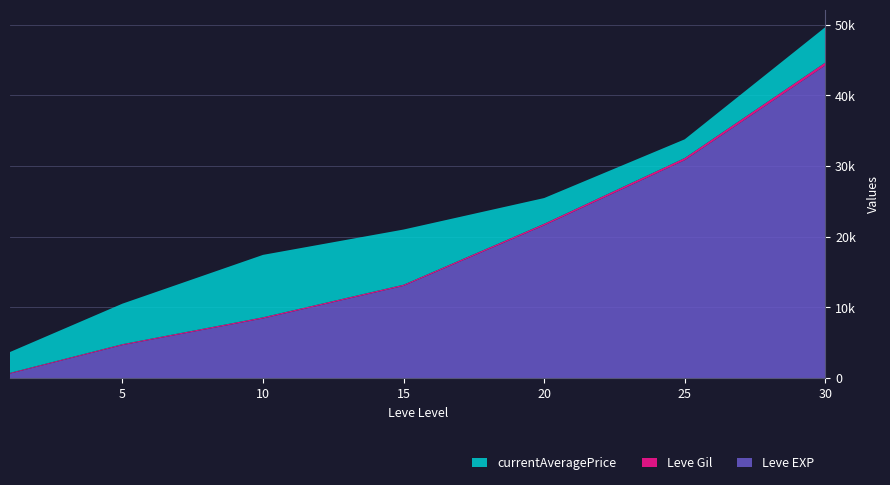

Reading right to left, what are all the values shown in this chart?

Leve EXP: 44230	30820	21600	13040	8430	4660	630
Leve Gil: 410	317	232	174	172	140	112
currentAveragePrice: 5000	2639	3636	7800	8827	5729	2944